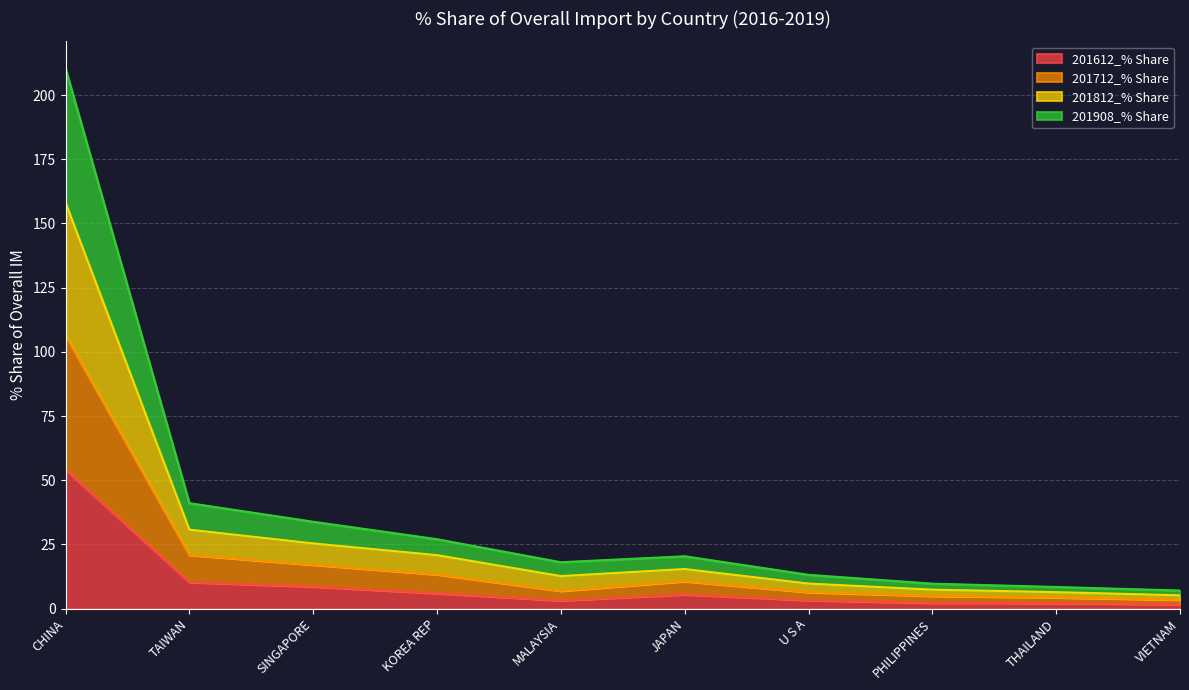

What is the label of the 8th point from the left?

PHILIPPINES